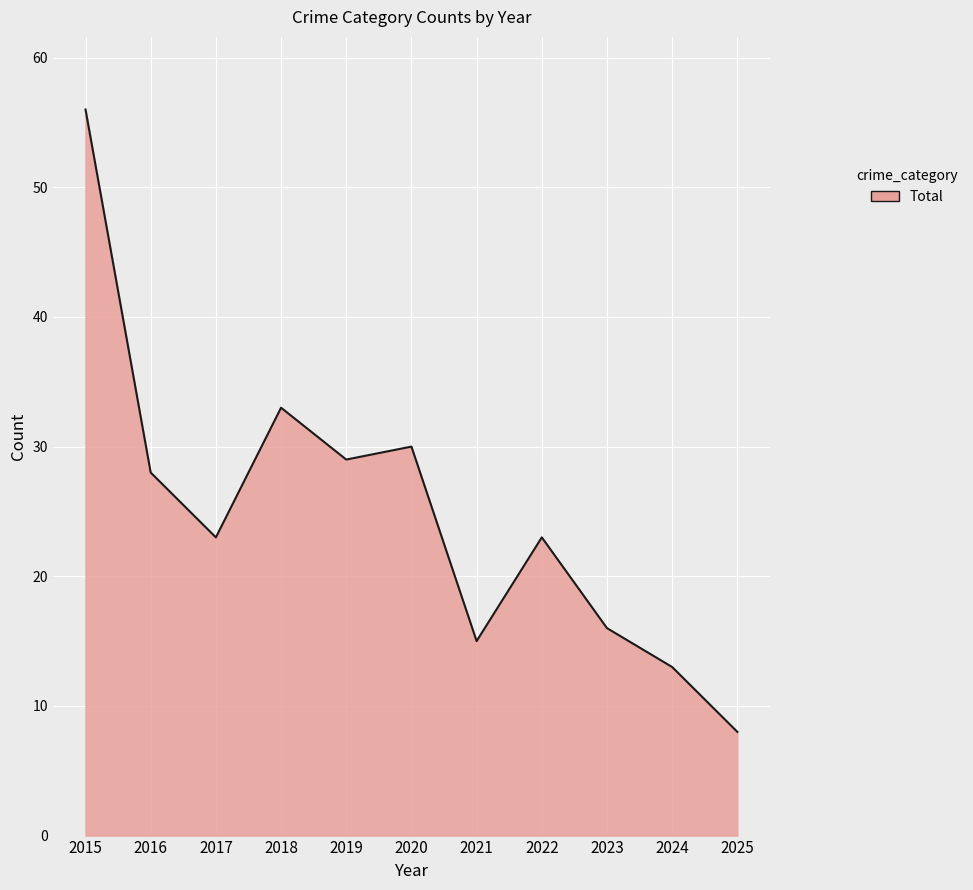

What is the difference between the maximum and minimum values?

48